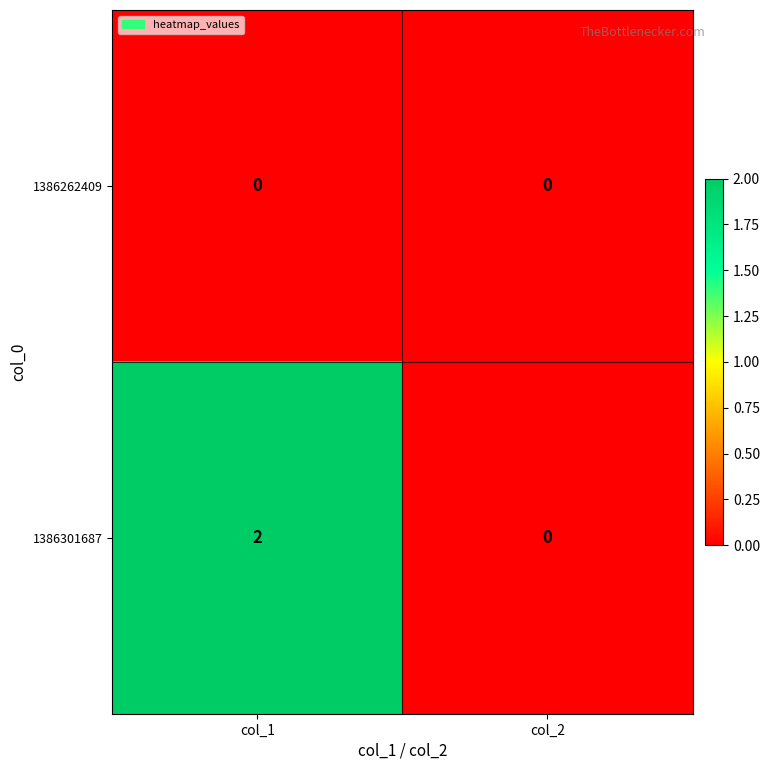

Which series has the largest total across all categories?

1386301687